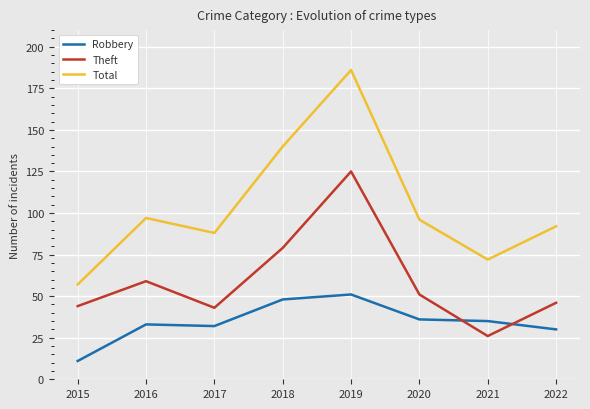

What is the smallest value displayed?

11